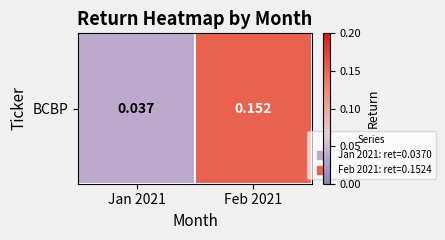

What is the difference between the maximum and minimum values?

0.1